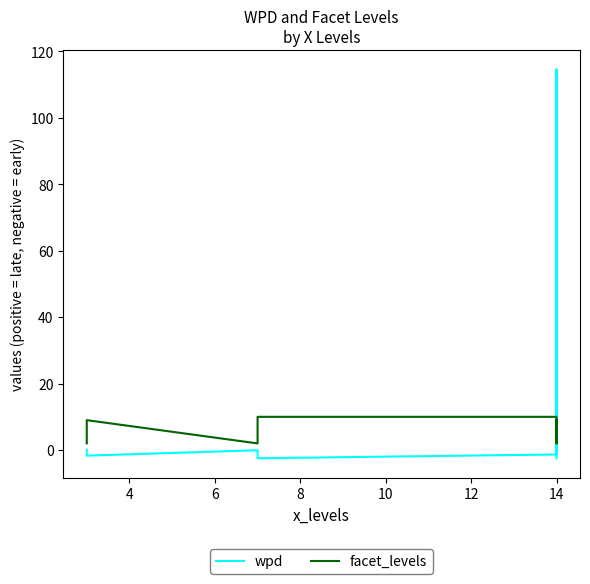

What is the sum of all wpd values?

103.2